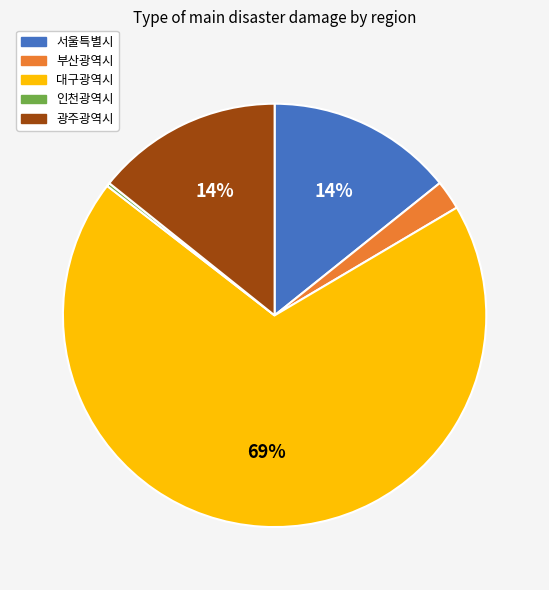

The 대구광역시 slice represents 75% of the pie. True or false?

False